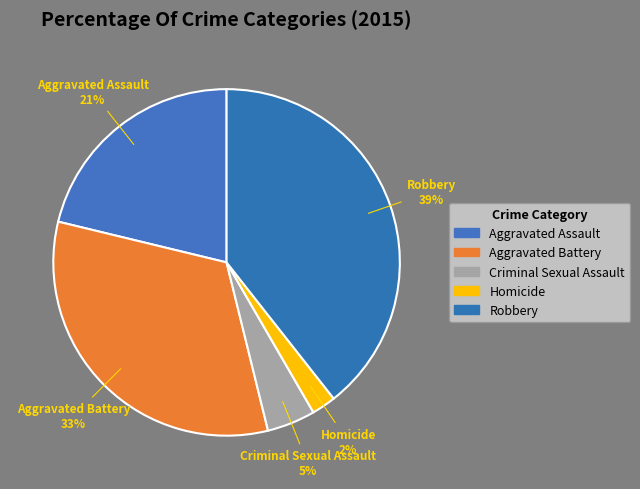

Is it true that Aggravated Assault is 29% of the pie?

False